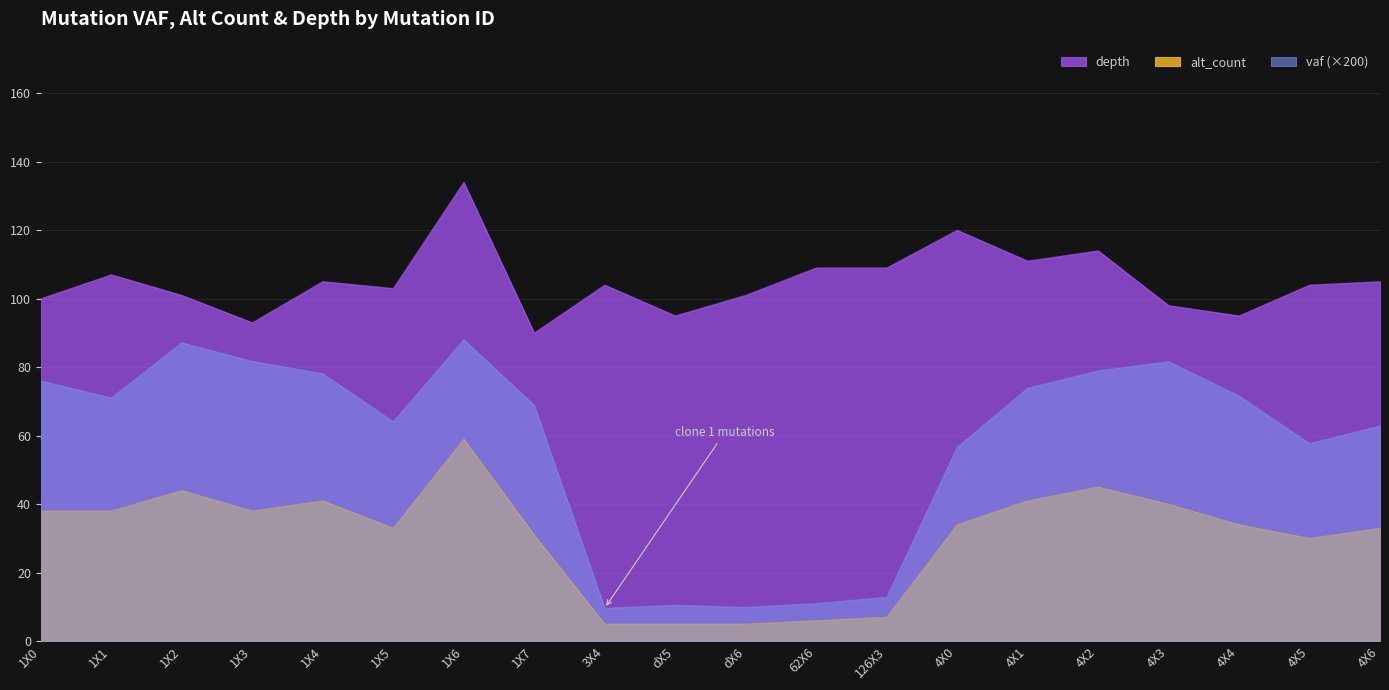

How many data points in alt_count are above 34?

9